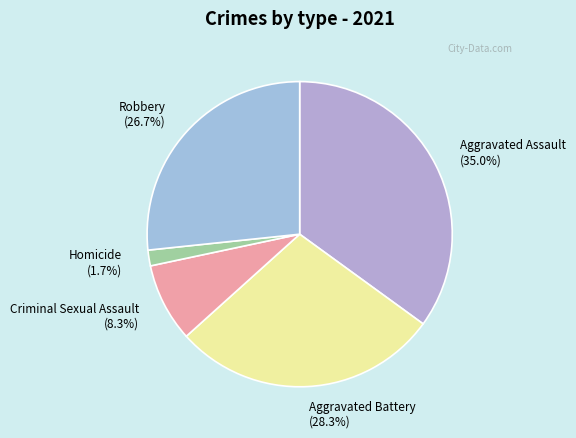

Between Homicide (1.7%) and Criminal Sexual Assault (8.3%), which is larger?

Criminal Sexual Assault (8.3%)